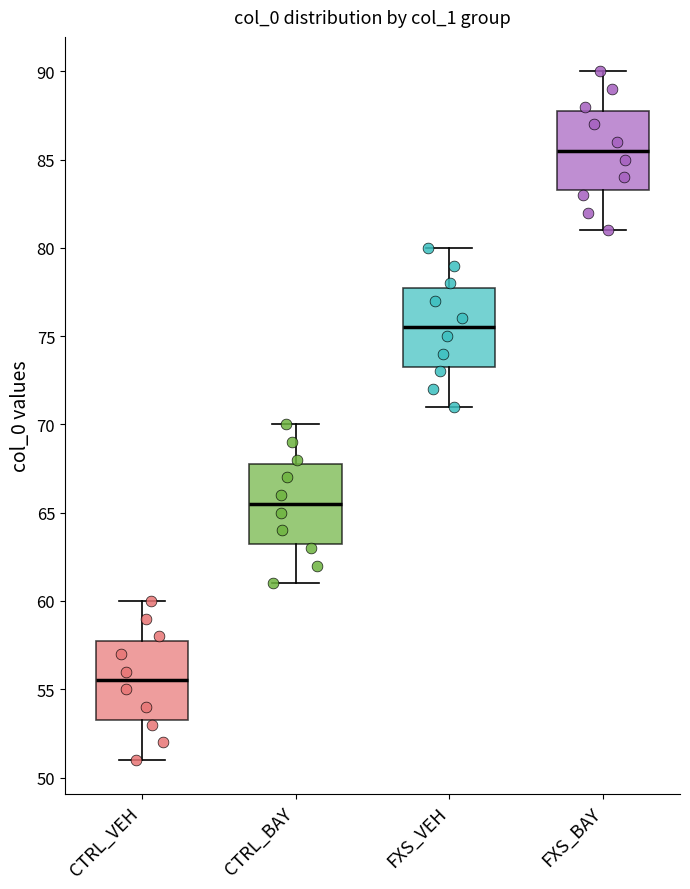

Which box's median line is the lowest?

CTRL_VEH